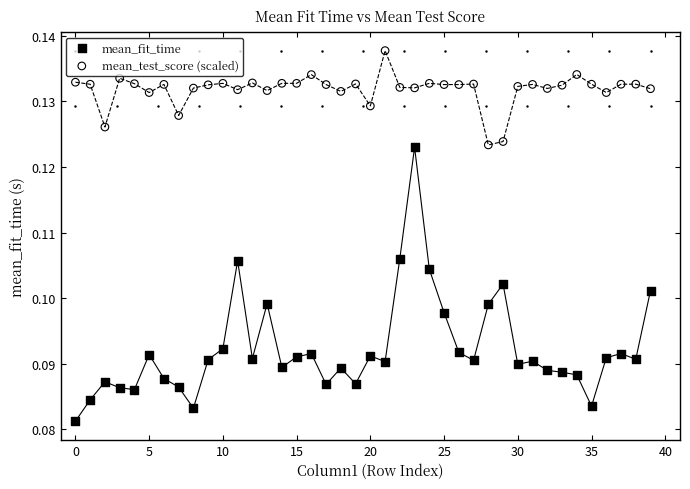

Which series has the widest spread of Y values?

mean_fit_time